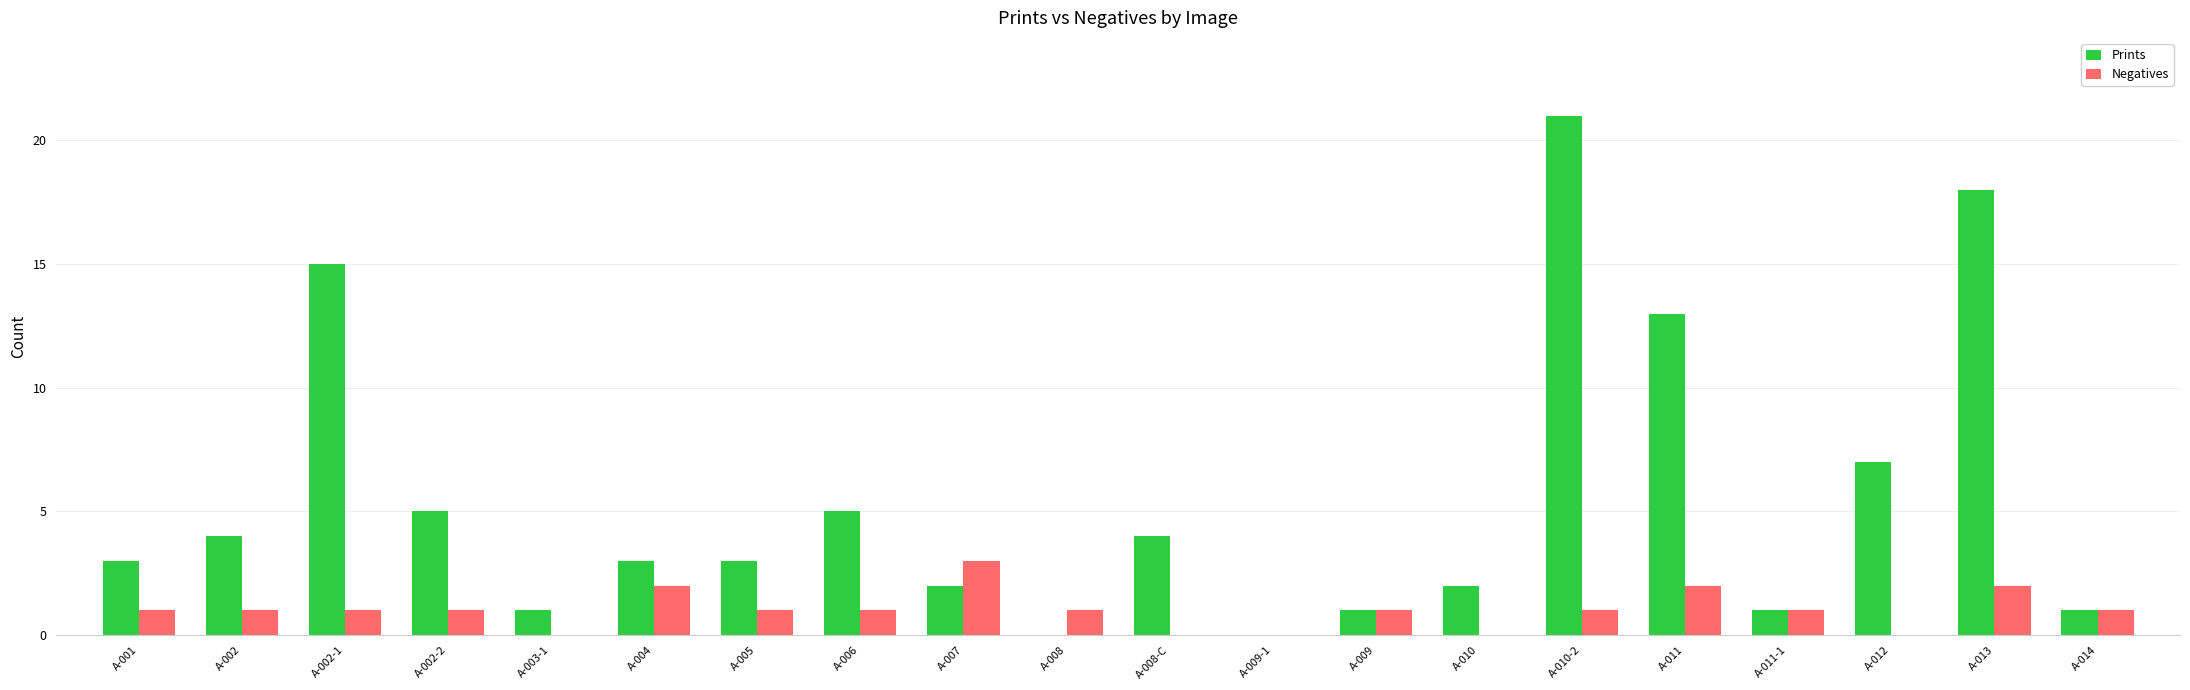

Which label corresponds to the largest value in the chart?

A-010-2